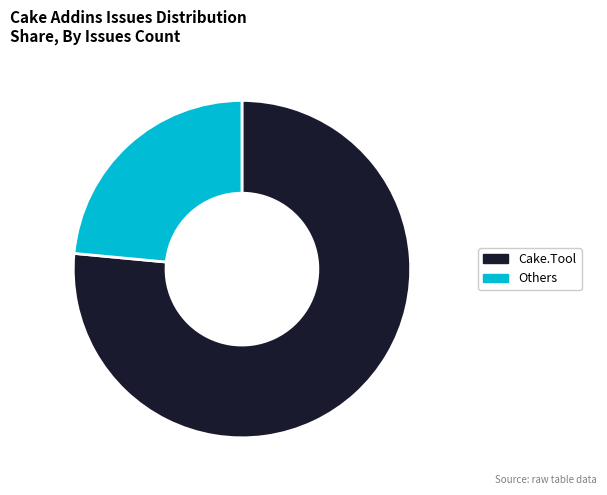

How many segments does this pie chart have?

2